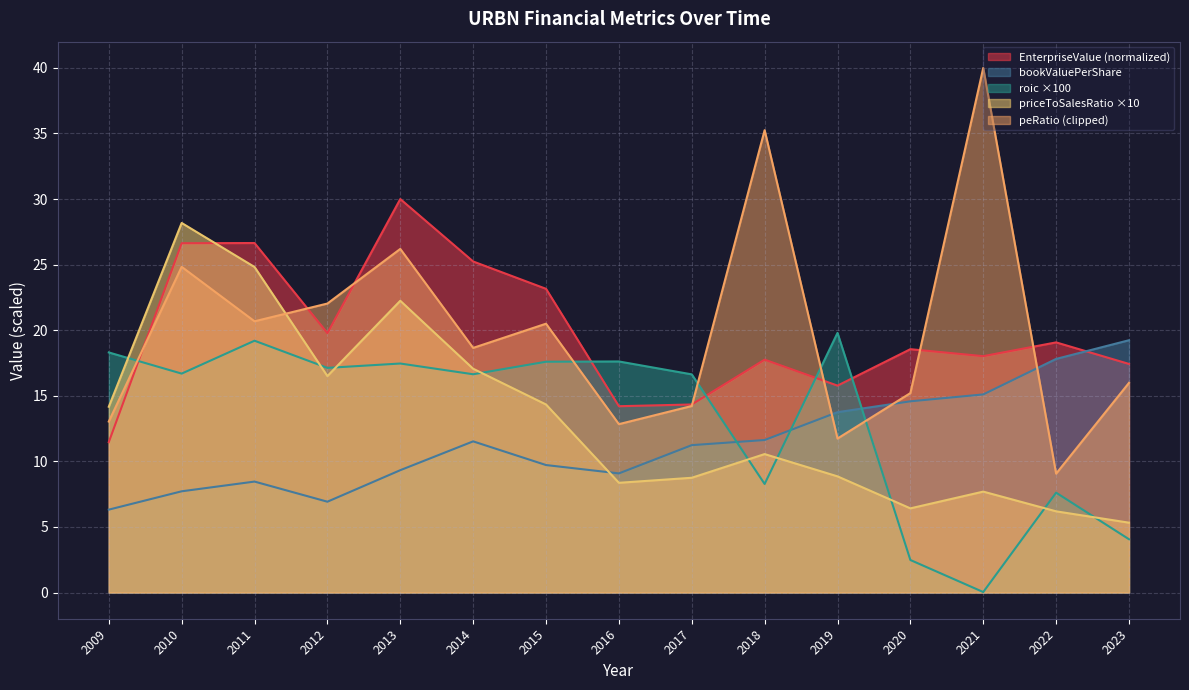

At which category does the chart reach its minimum across all series?

2021